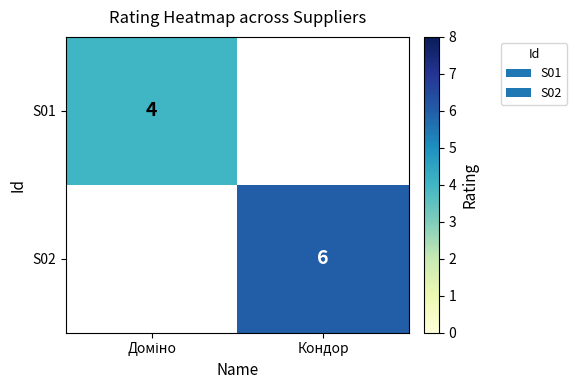

At how many categories does at least one series exceed 3?

2